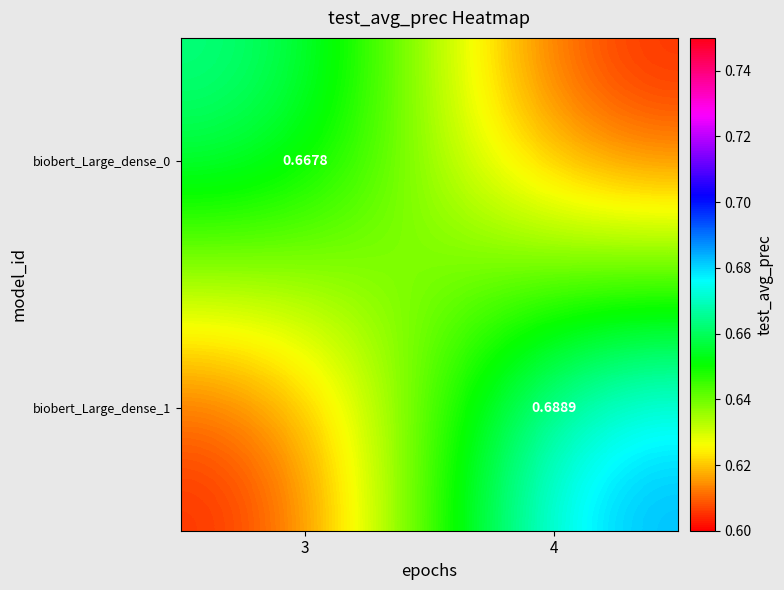

Which category has the lowest value in the biobert_Large_dense_0 series?

4